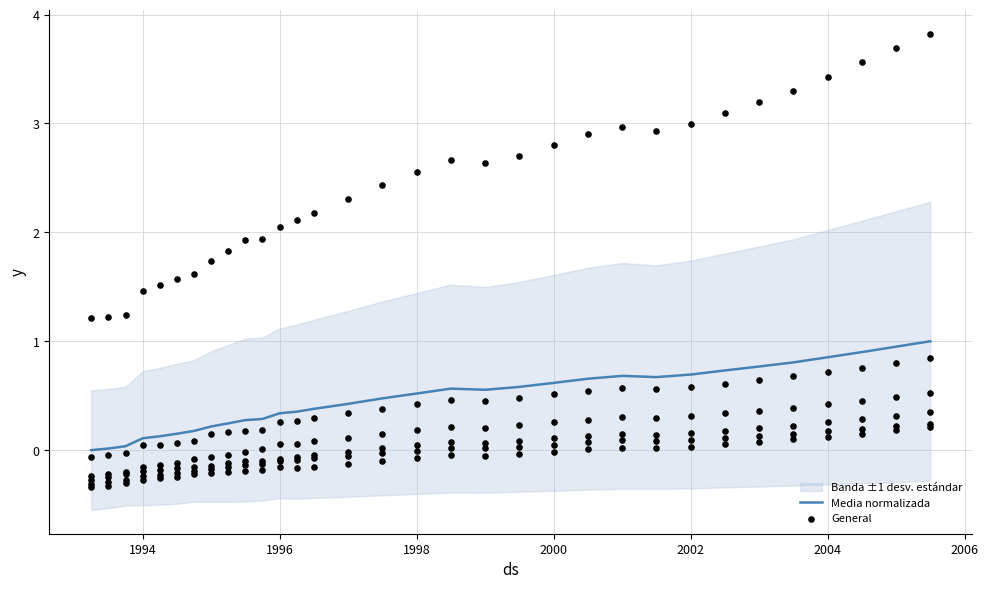

Which series has the largest total across all categories?

Media normalizada